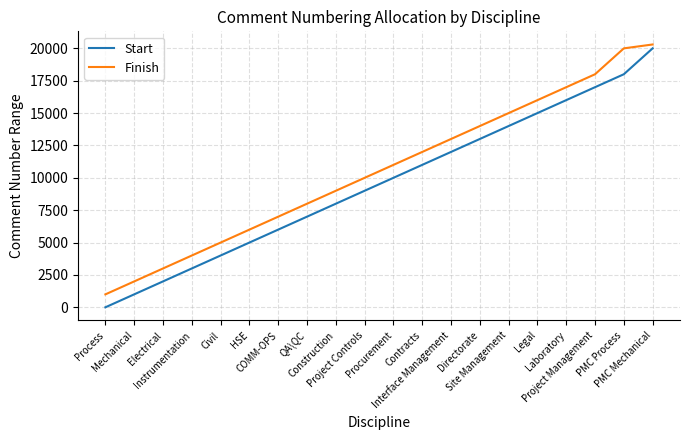

At which category does the chart reach its peak across all series?

PMC Mechanical